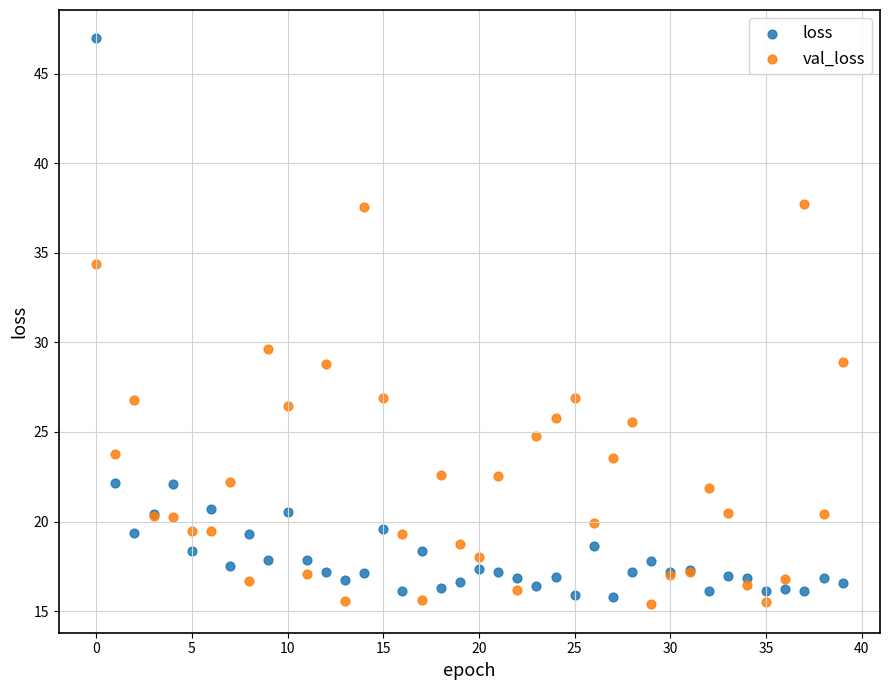

What are all the series names shown in the legend?

loss, val_loss